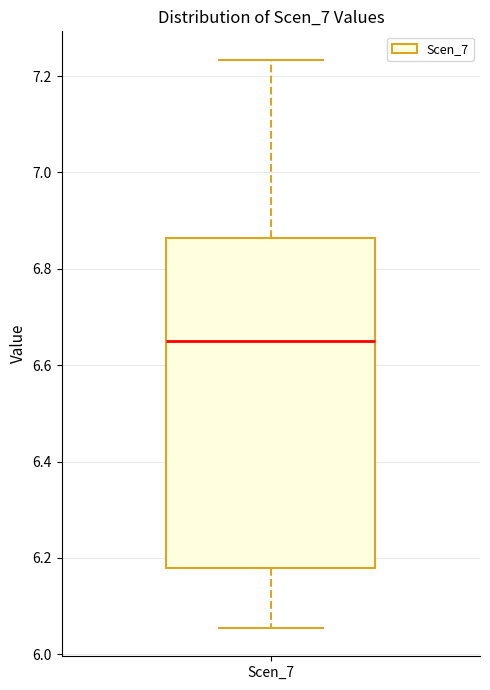

Read this box plot against the y-axis: the position of the median line, the range covered by the box, and the ends of both whiskers. The values are not printed on the chart, so give them approximately, as read against the axis.

median 6.66, box 6.18 to 6.86, whiskers 6.06 to 7.24